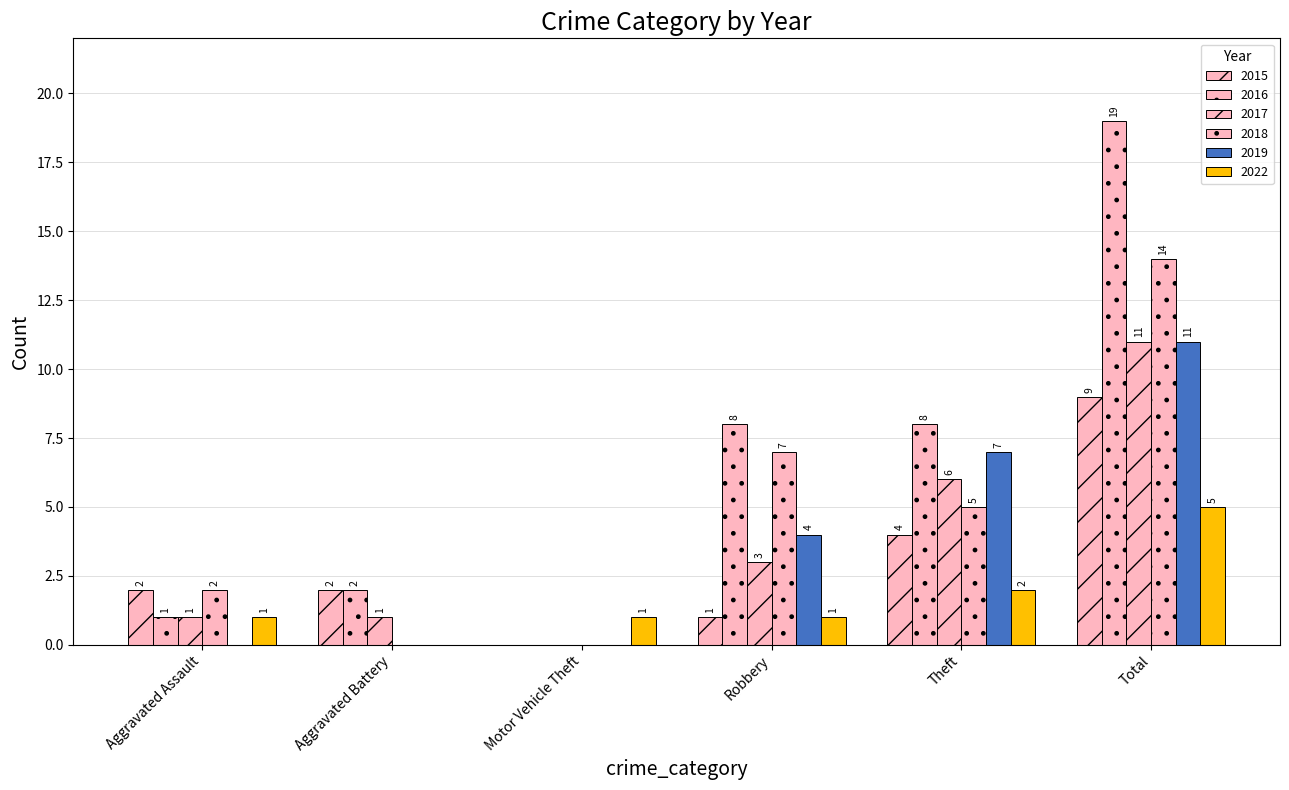

Reading right to left, list all the values displayed in this chart.

2015: 9	4	1	0	2	2
2016: 19	8	8	0	2	1
2017: 11	6	3	0	1	1
2018: 14	5	7	0	0	2
2019: 11	7	4	0	0	0
2022: 5	2	1	1	0	1